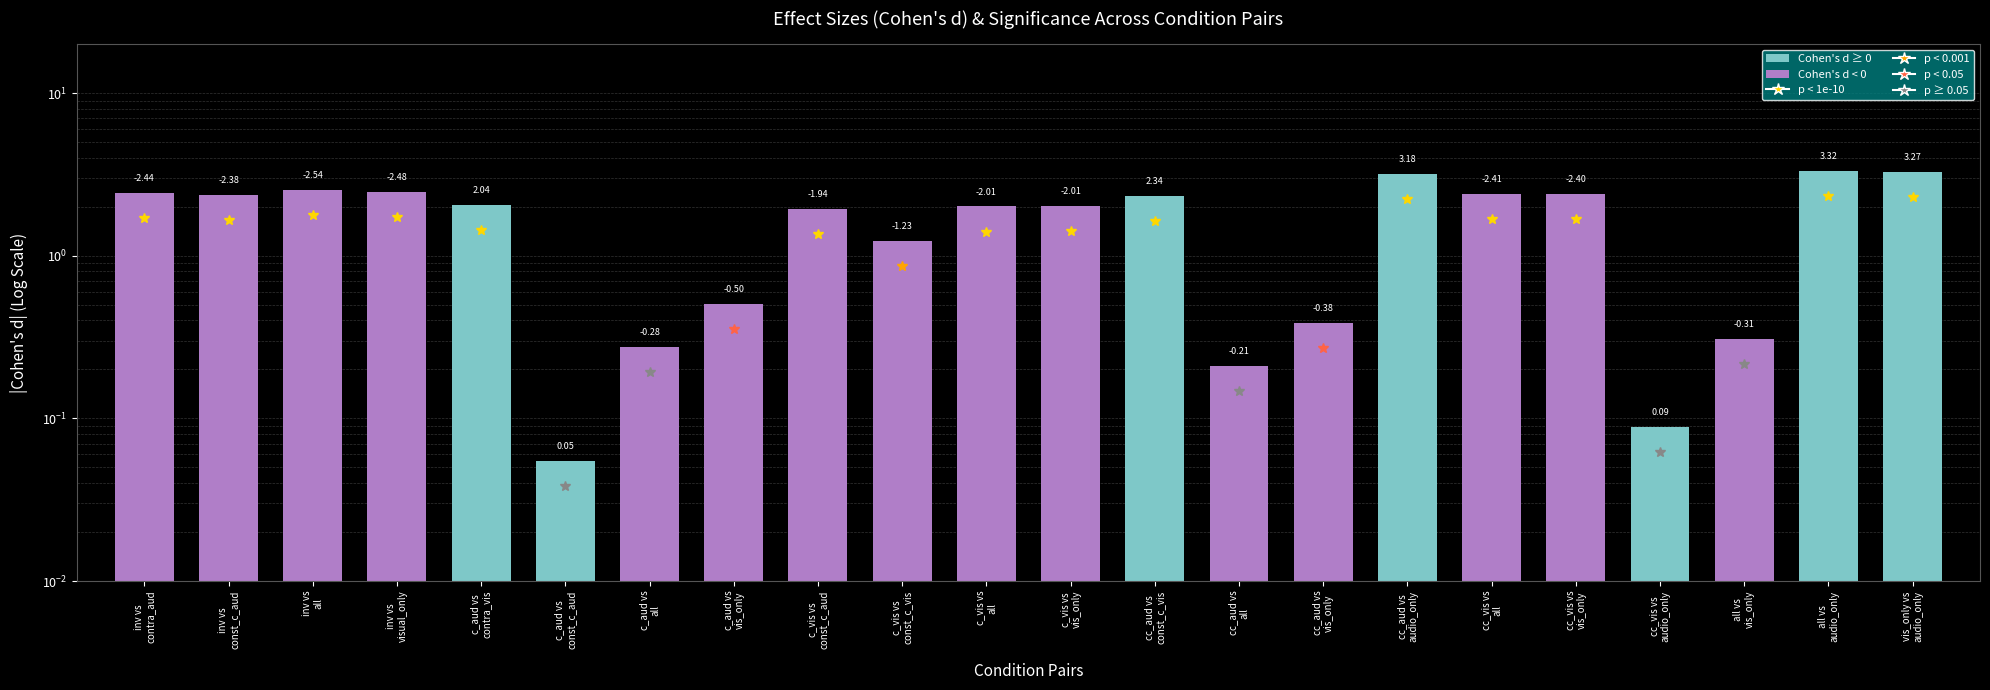

What is the change in value from inv vs
const_c_aud to cc_aud vs
all?

-2.2